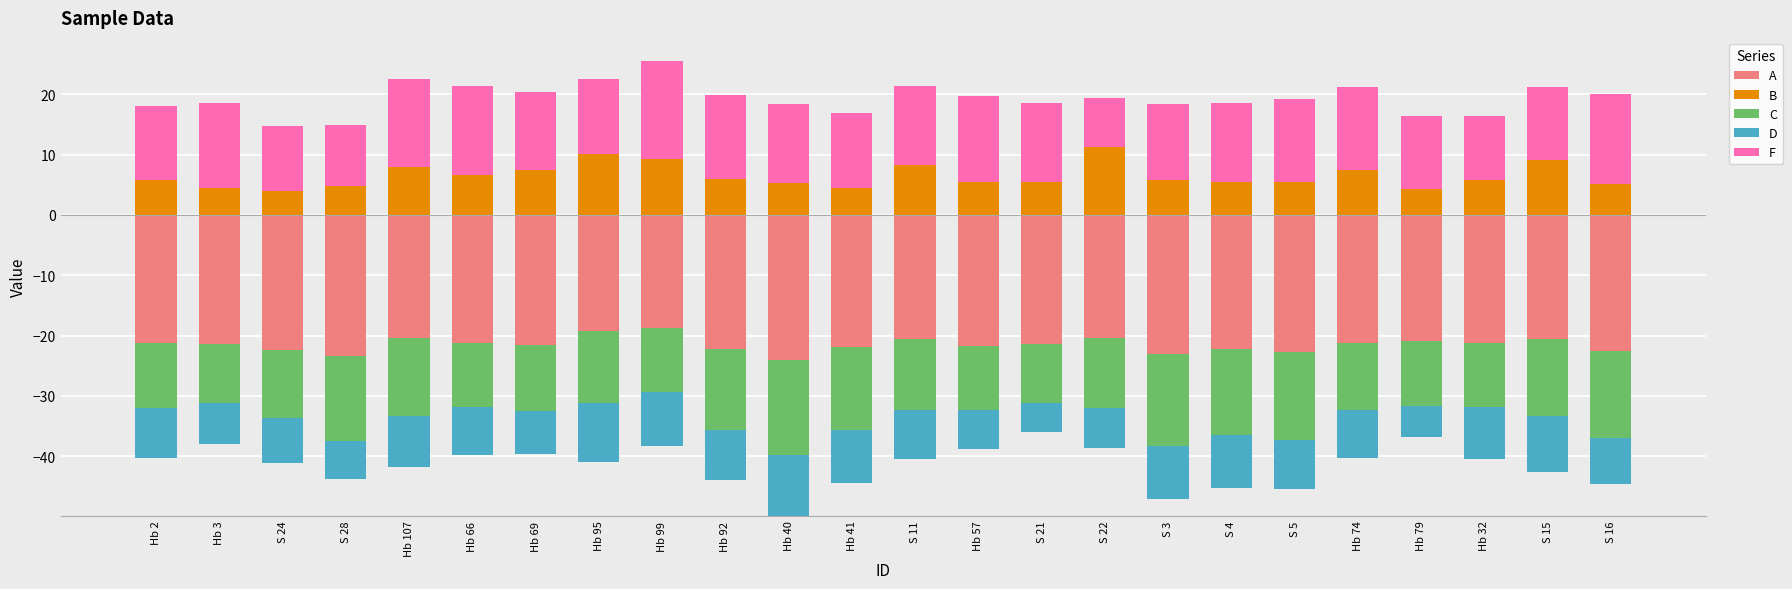

What is the label of the 1st bar from the left?

Hb 2